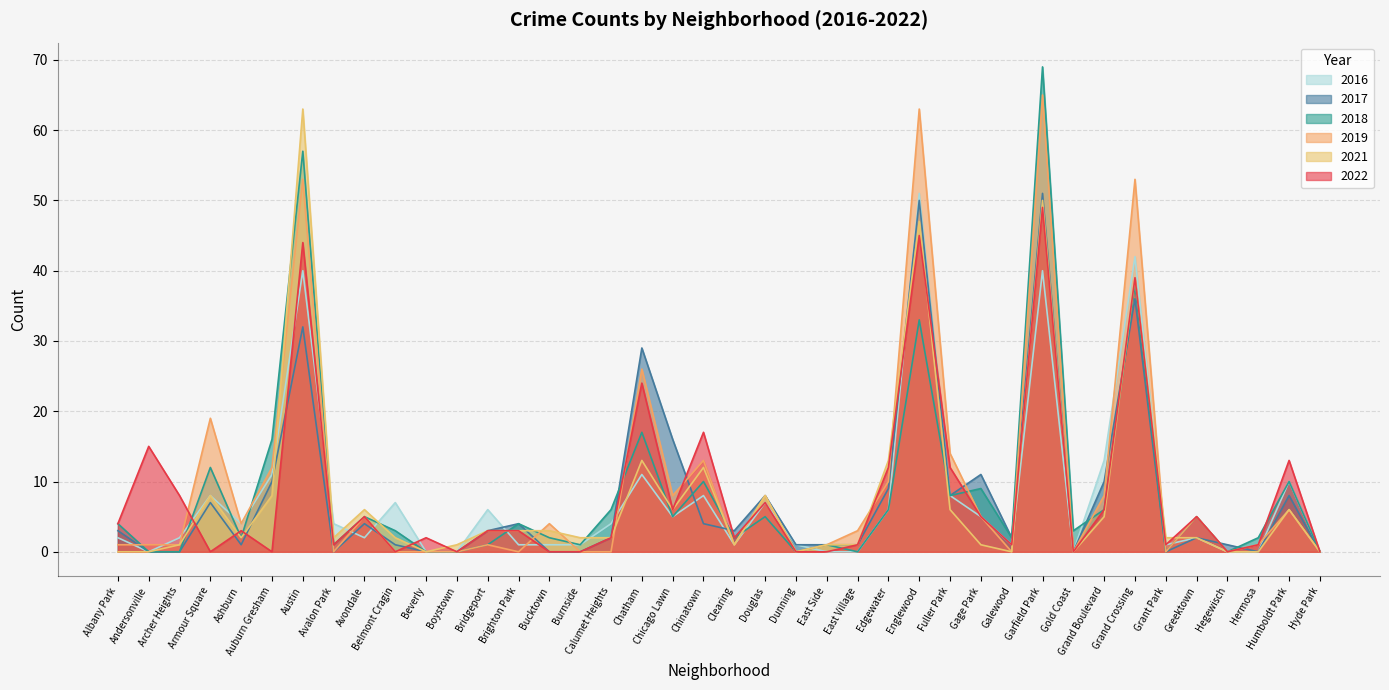

At which label does 2021 reach its minimum?

Albany Park